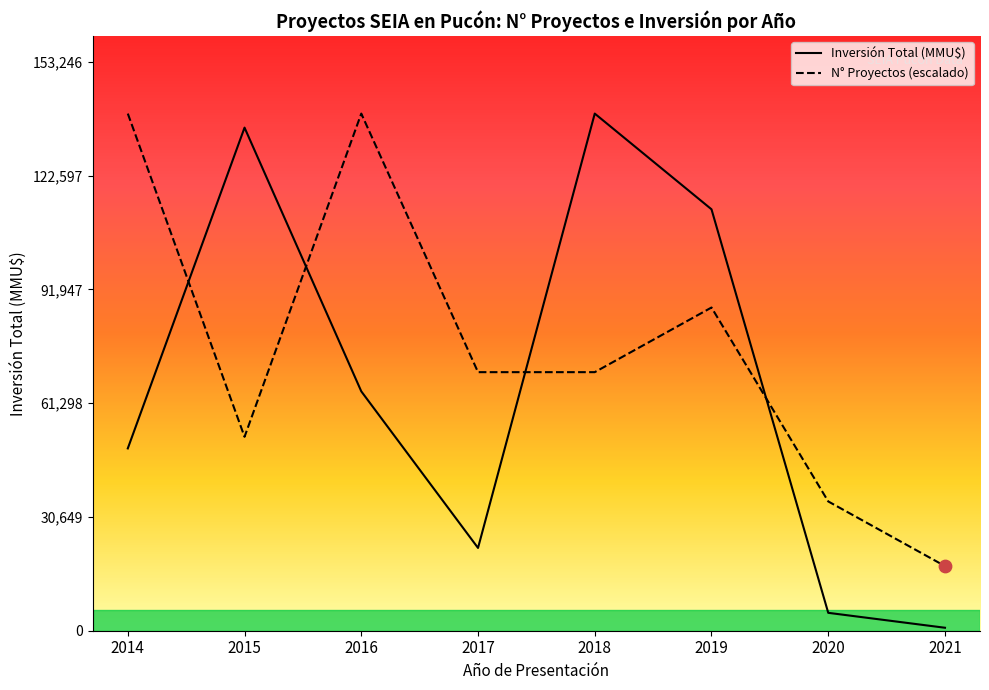

Is the value of Inversión Total (MMU$) at 2019 greater than the value of Número de Proyectos at 2021?

Yes